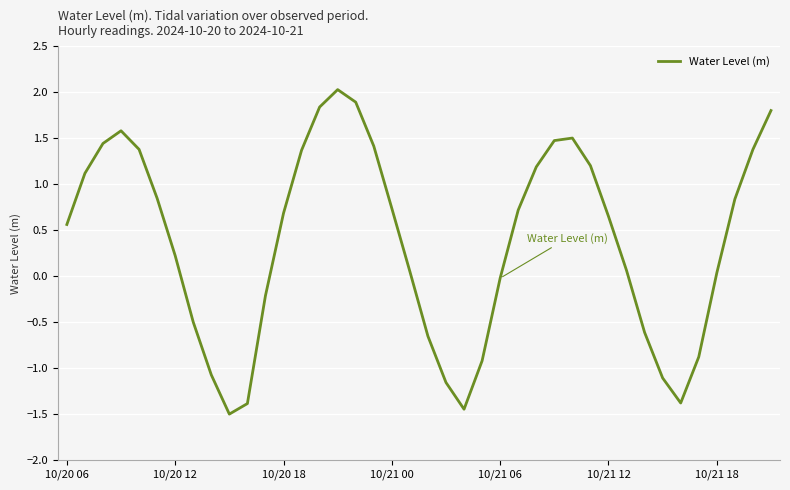

What is the smallest value displayed?

-1.5